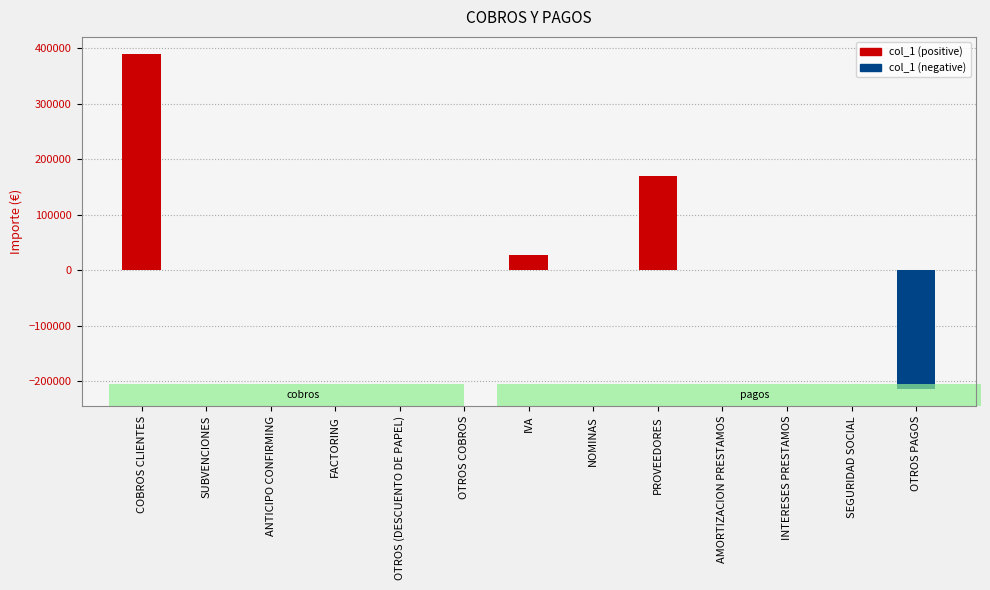

The value at IVA is 28384.4. True or false?

True